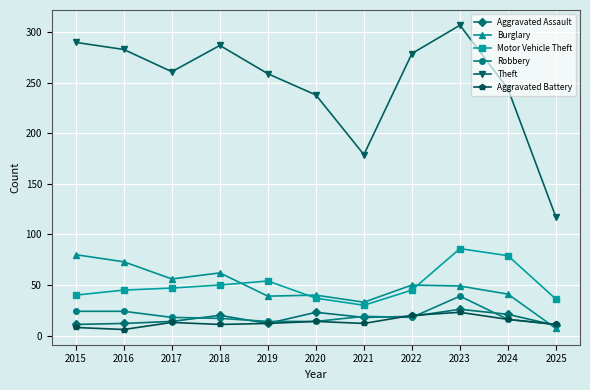

Which label corresponds to the largest value in the chart?

2023